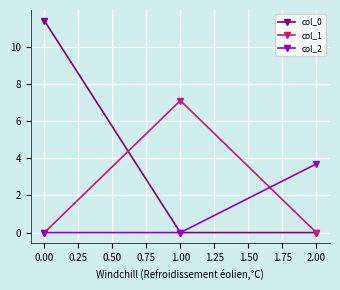

What is the spread (max minus min) of values at 0.00?

11.4